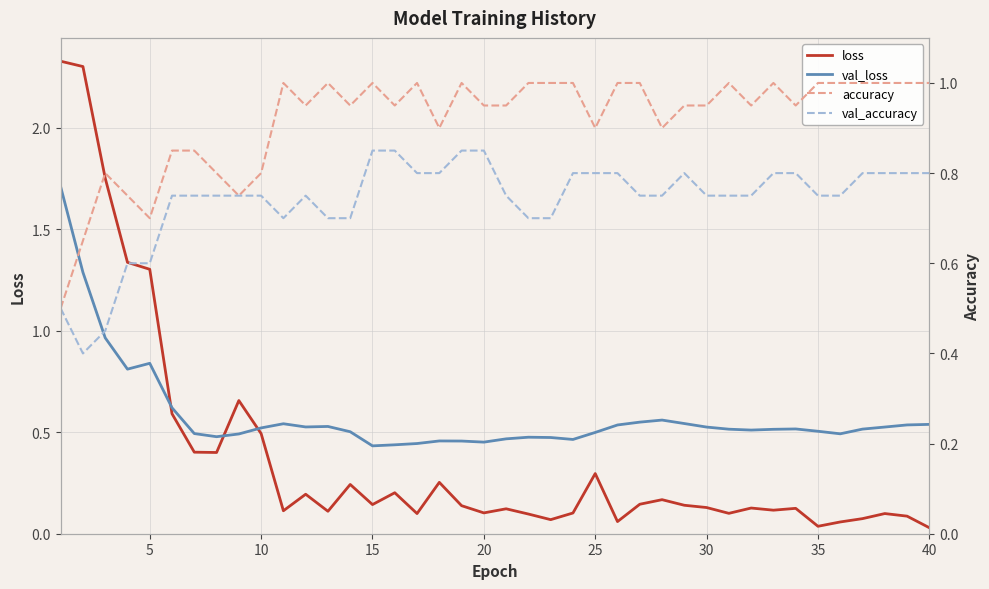

How many intersections are there between loss and val_loss?

3